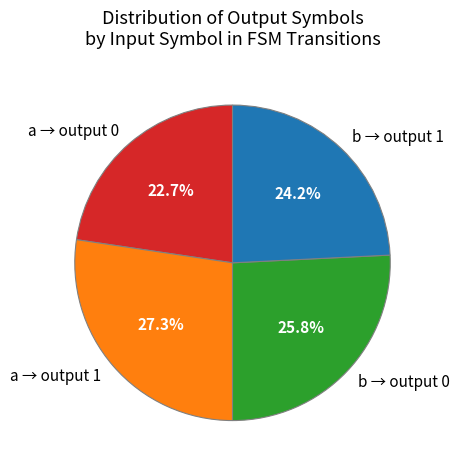

Count the number of slices in the pie.

4